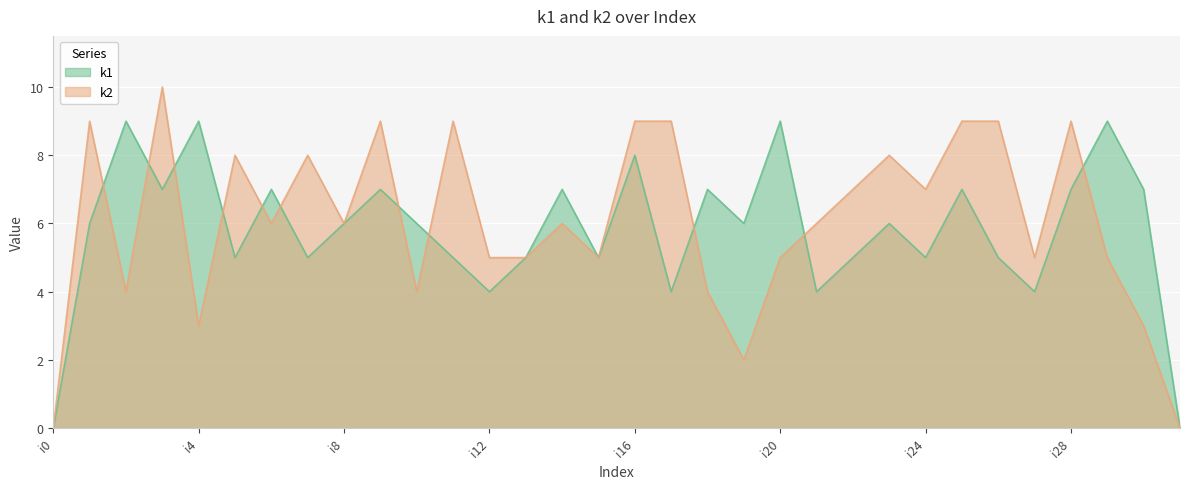

What is the sum of the k2 values at i9 and i23?

17